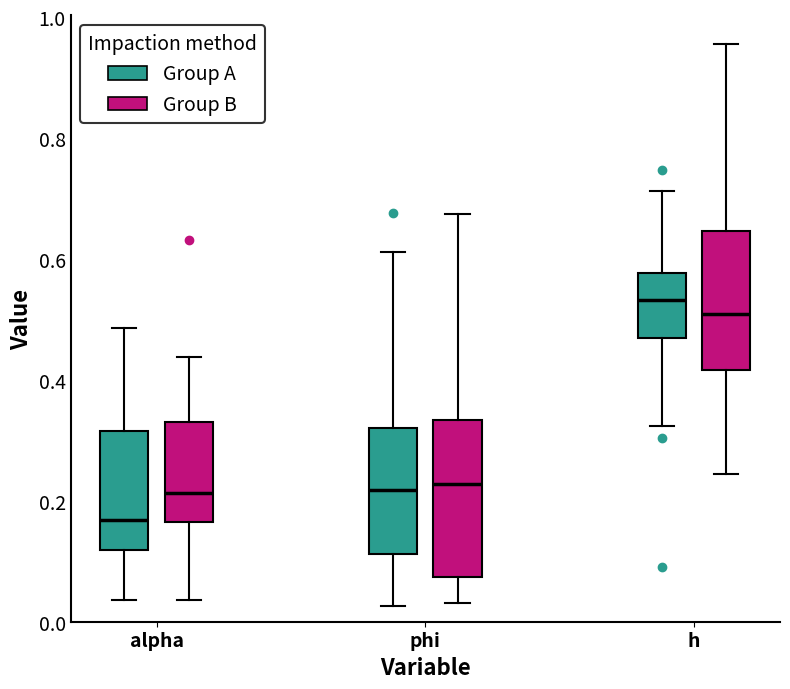

Which box's median line is the lowest?

alpha (Group A)